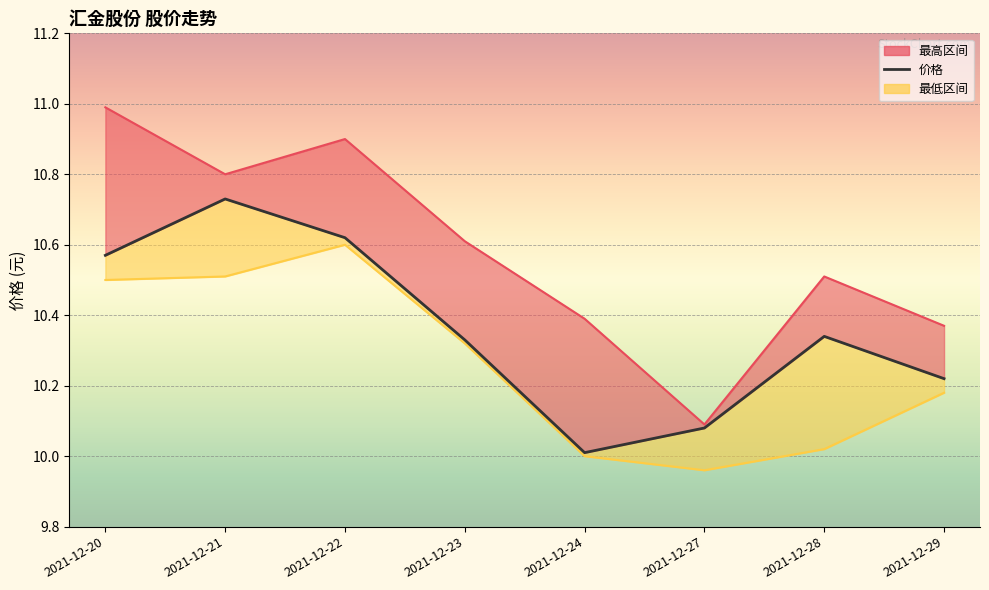

How many interior local valleys does the 价格 series have?

1